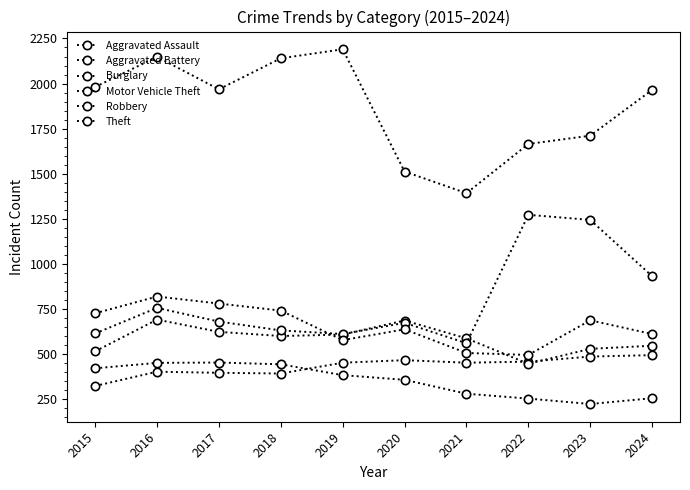

Which series changed the most between 2016 and 2022?

Motor Vehicle Theft